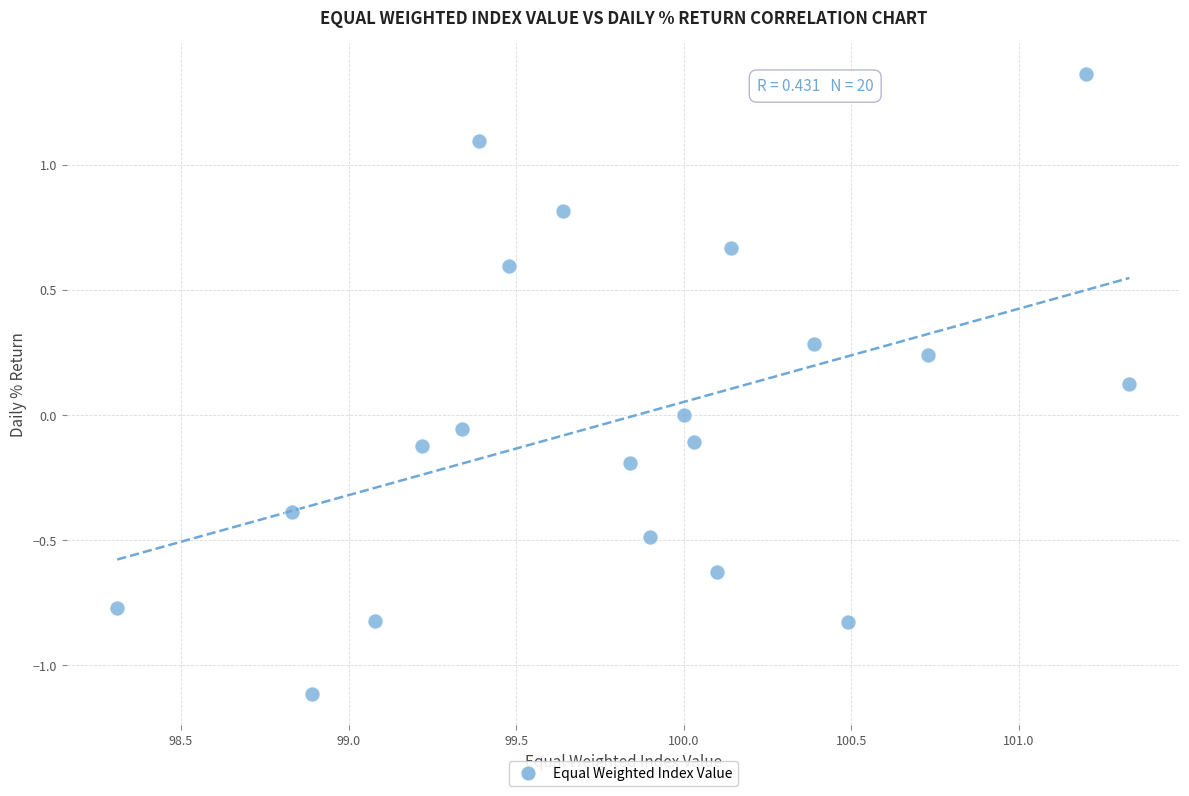

What is the range of Y values (max minus min)?

2.5